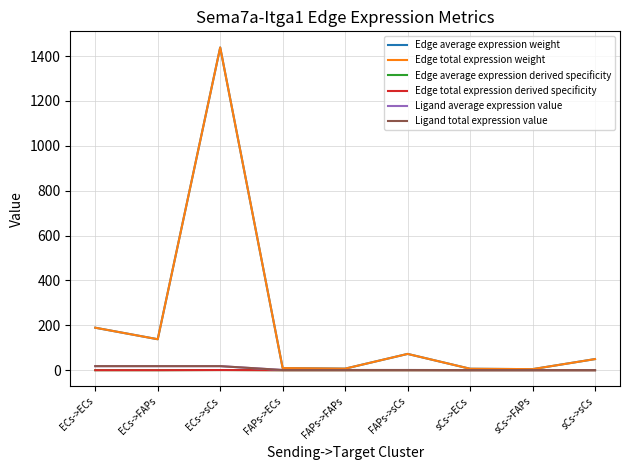

Which series changed the most between FAPs->ECs and sCs->FAPs?

Edge average expression weight